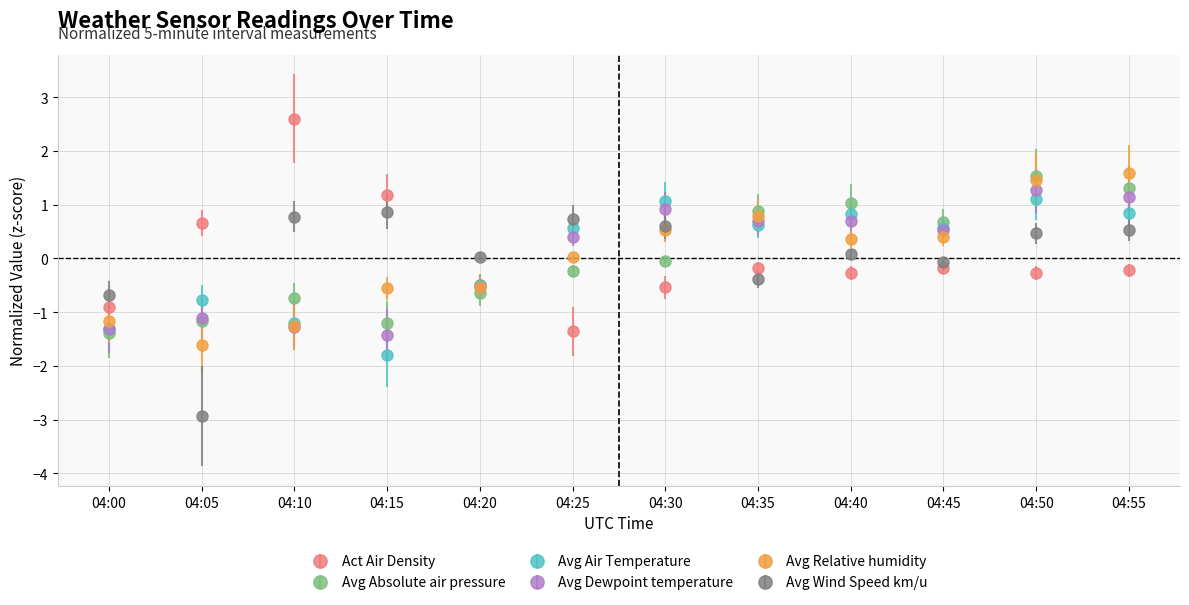

Which series has the largest range (max minus min)?

Act Air Density